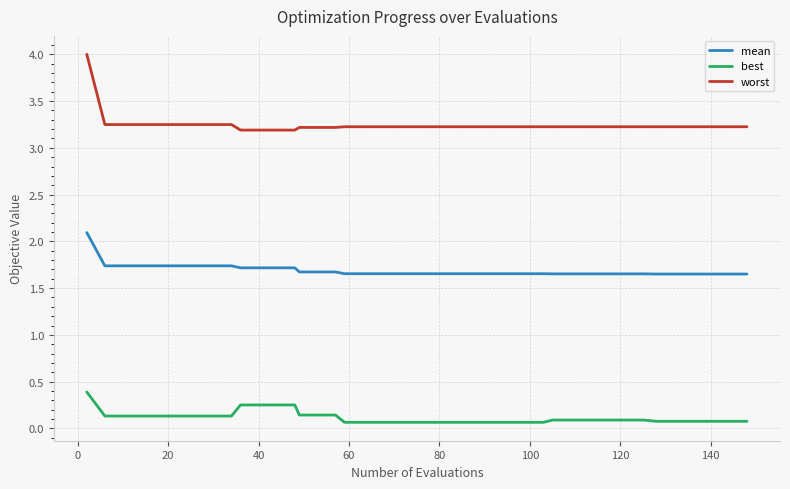

List the series in order of their peak value, highest first.

worst, mean, best